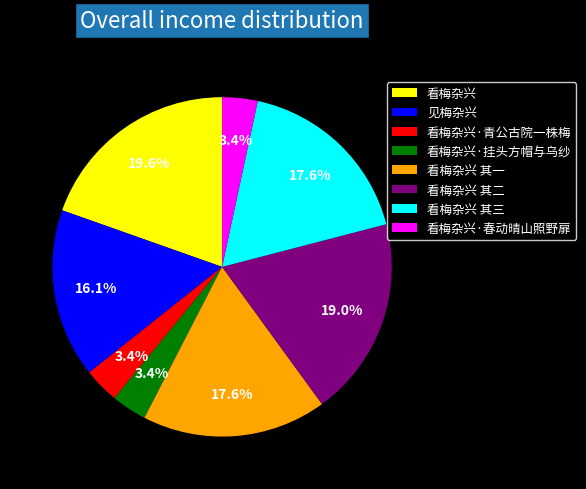

Approximately how many times larger is the value at 看梅杂兴 其三 compared to 看梅杂兴?

0.9